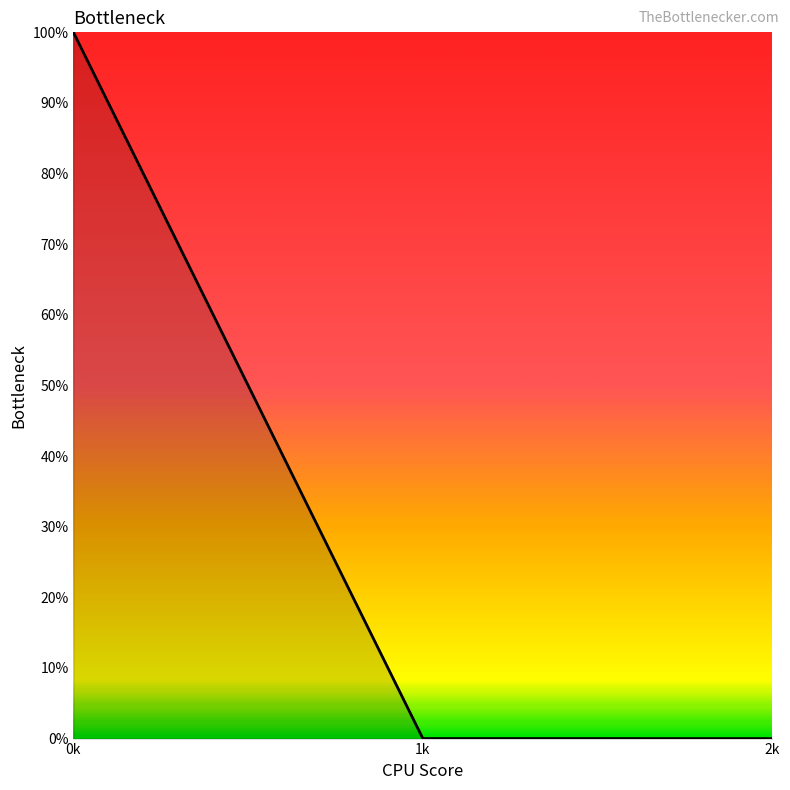

How many lines are shown in the chart?

1